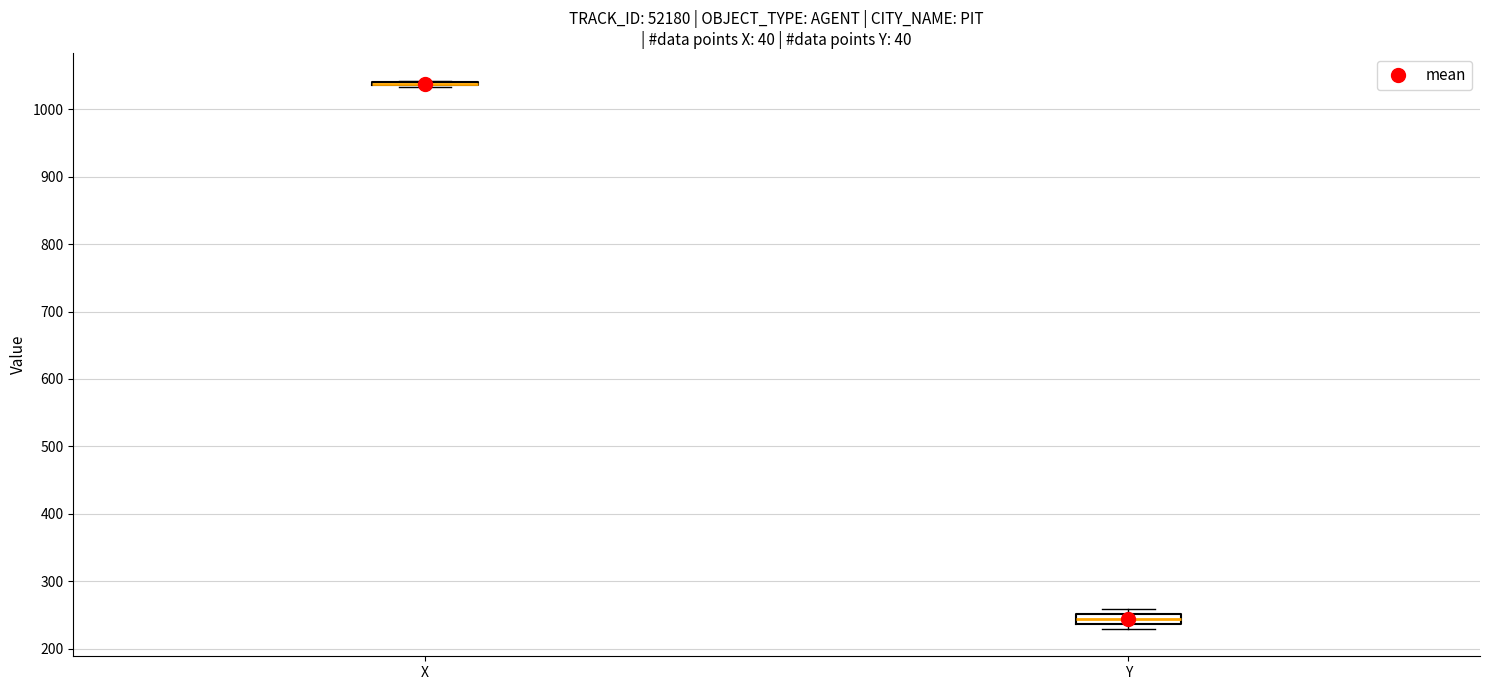

Where is the upper edge of the box for Y on the y-axis? The values are not printed on the chart, so give them approximately, as read against the axis.

250